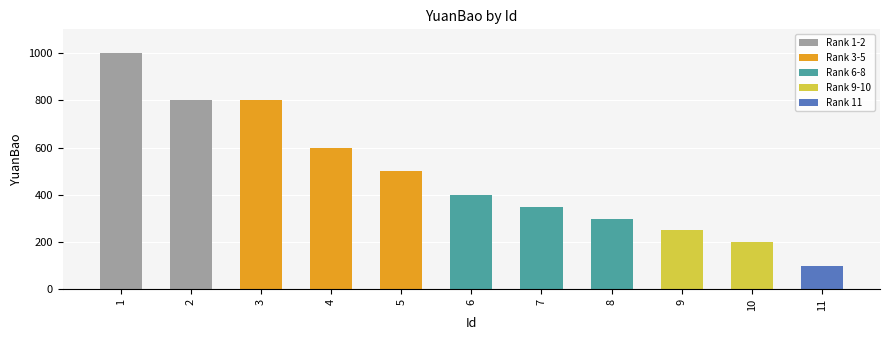

Reading left to right, what are all the values shown in this chart?

1000	800	800	600	500	400	350	300	250	200	100